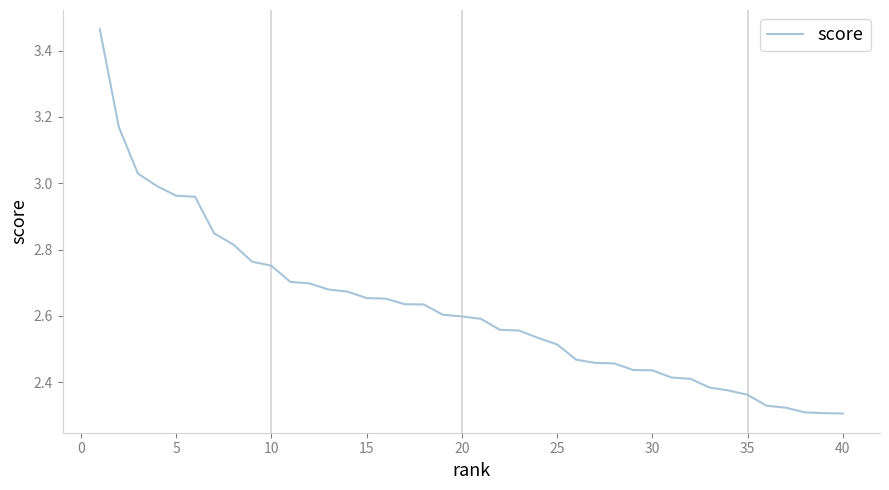

What is the difference between the maximum and minimum values?

1.2